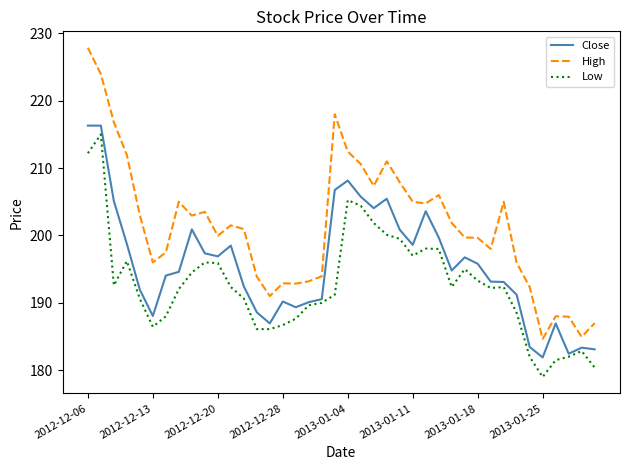

Which series has the largest total across all categories?

High